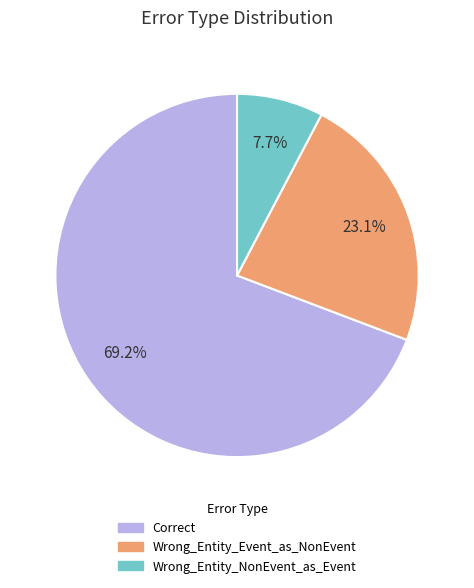

How many slices are in this pie chart?

3